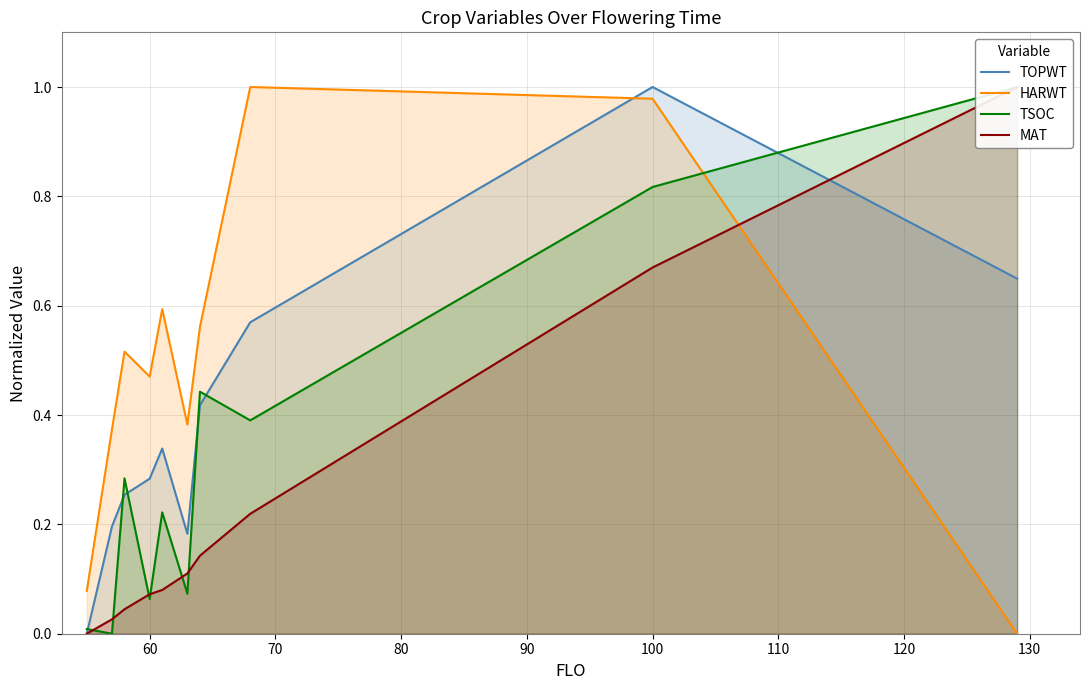

How many TOPWT values are between 0 and 1?

10